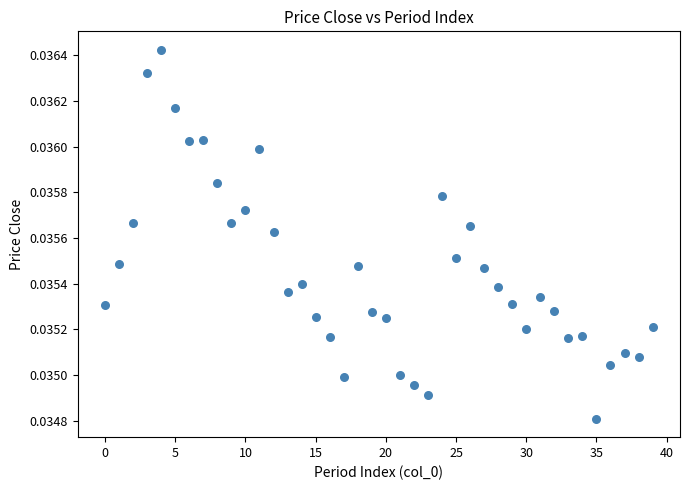

How many data points are displayed?

40